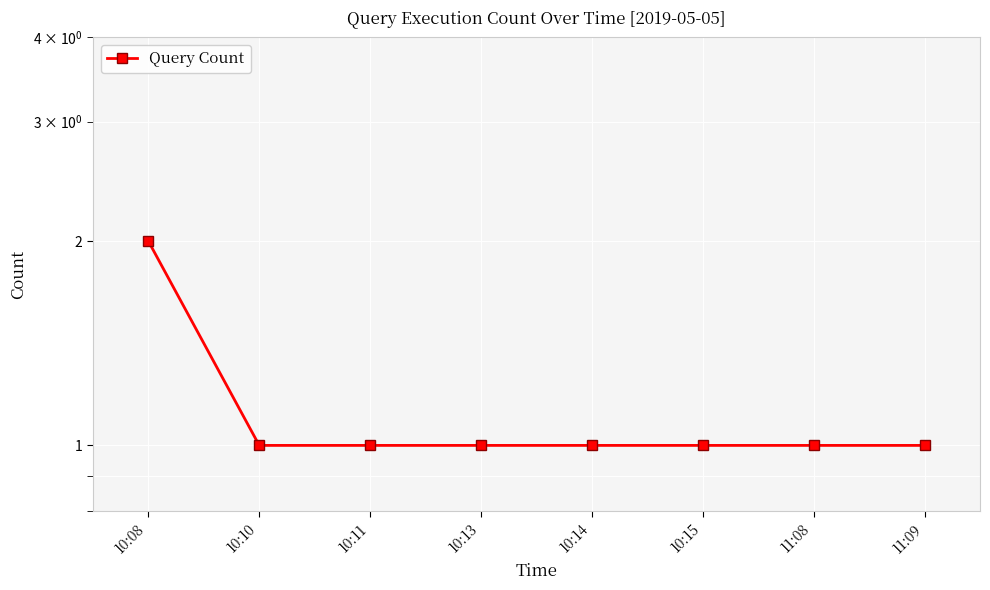

Reading left to right, extract all data points from this chart.

2	1	1	1	1	1	1	1